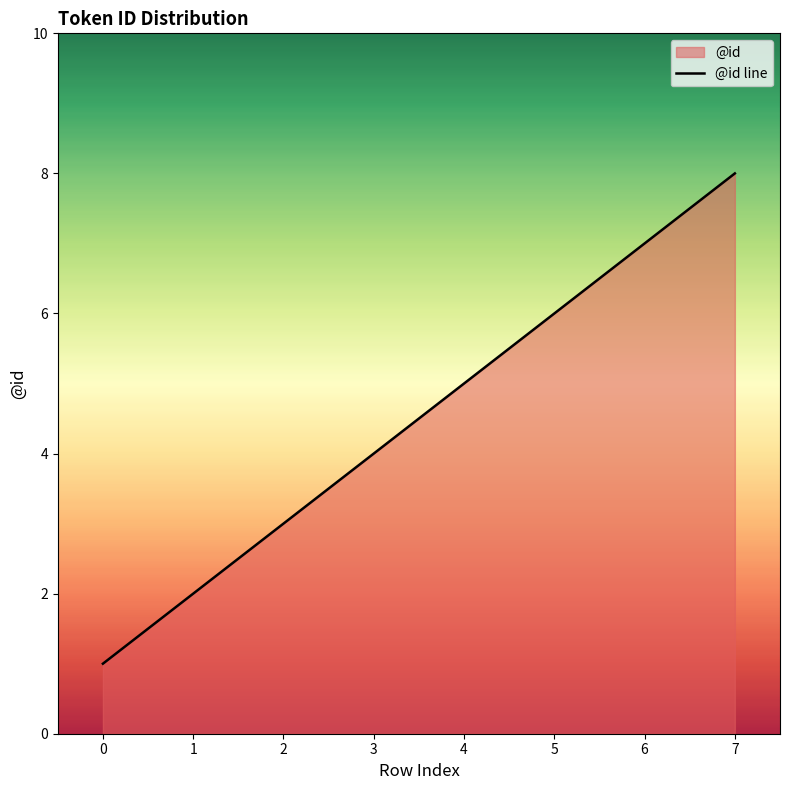

List the labels in order of value, largest first.

7, 6, 5, 4, 3, 2, 1, 0